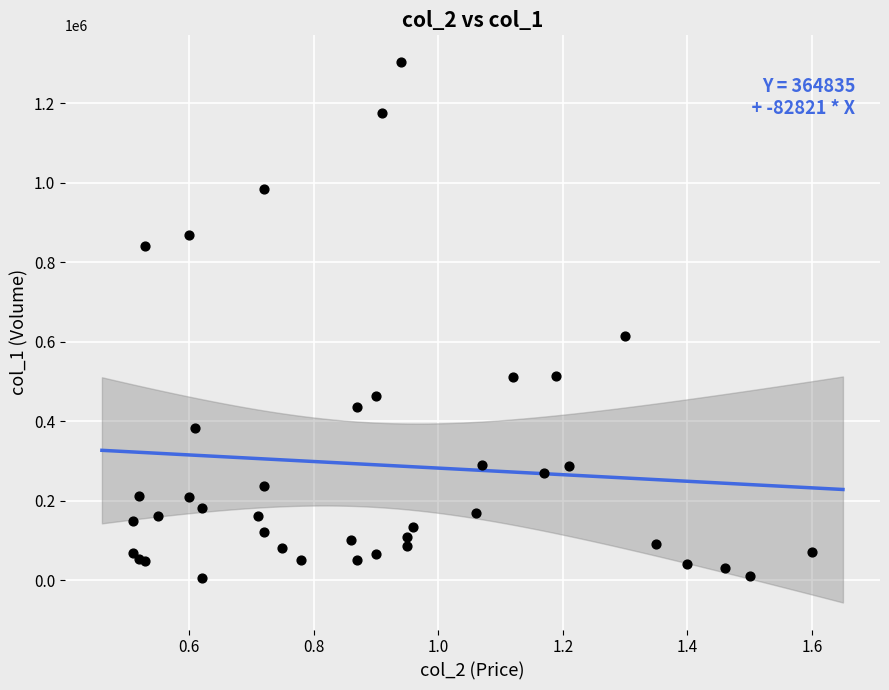

What Y value in the scatter plot is closest to 654000?

615000